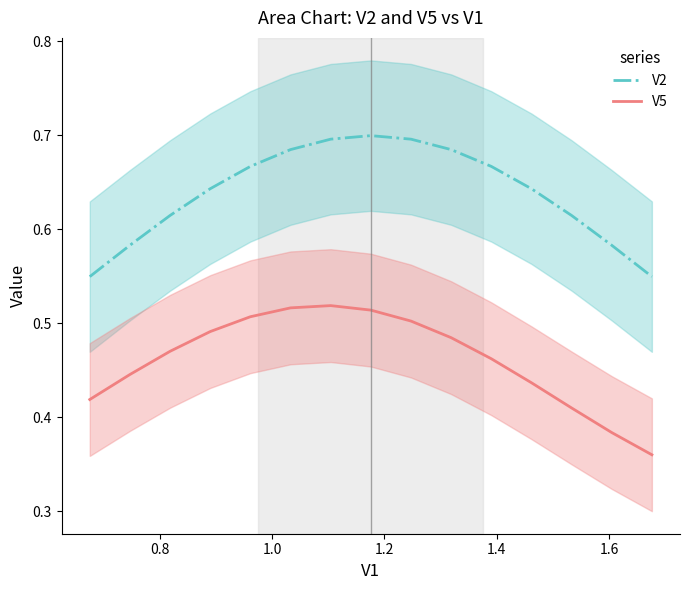

True or false: V2 and V5 cross at least once.

False